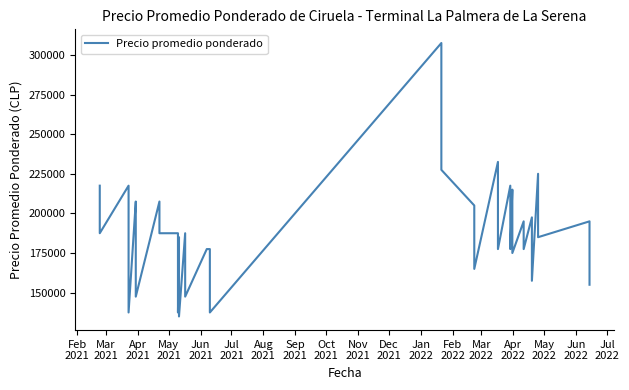

What is the label of the 2nd point from the left?

Mar
2021